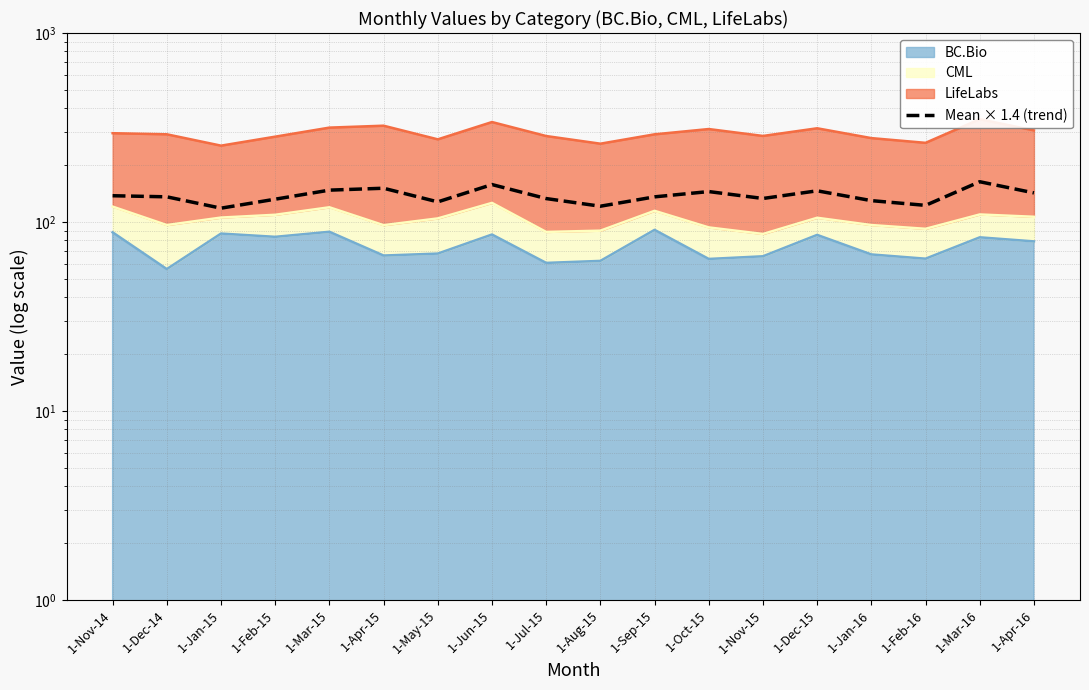

Which label corresponds to the smallest value in the chart?

1-Jan-15